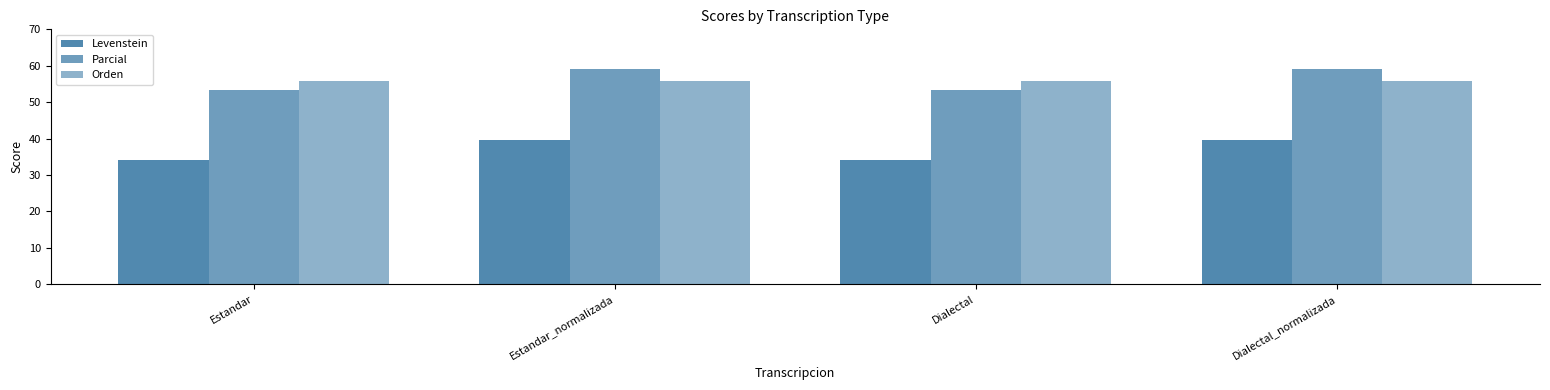

Reading left to right, extract all data points from this chart.

Levenstein: 34.0	39.5	34.0	39.5
Parcial: 53.3	59.0	53.3	59.0
Orden: 55.7	55.7	55.7	55.7